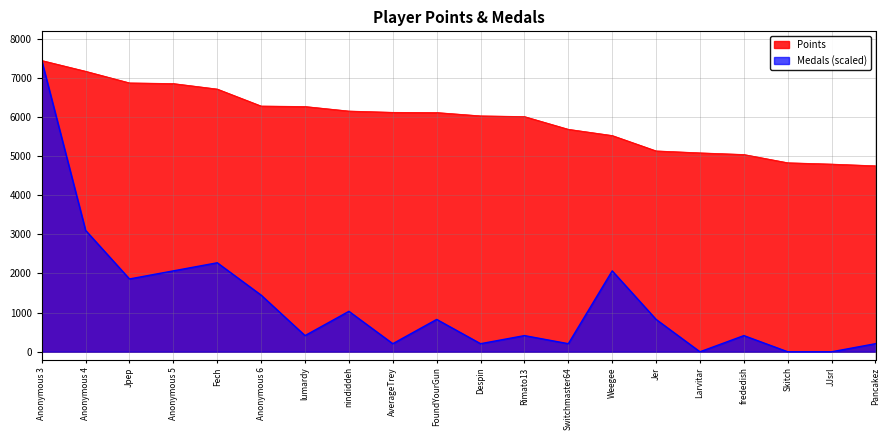

Is it true that Medals equals 0.0 at Larvitar?

True